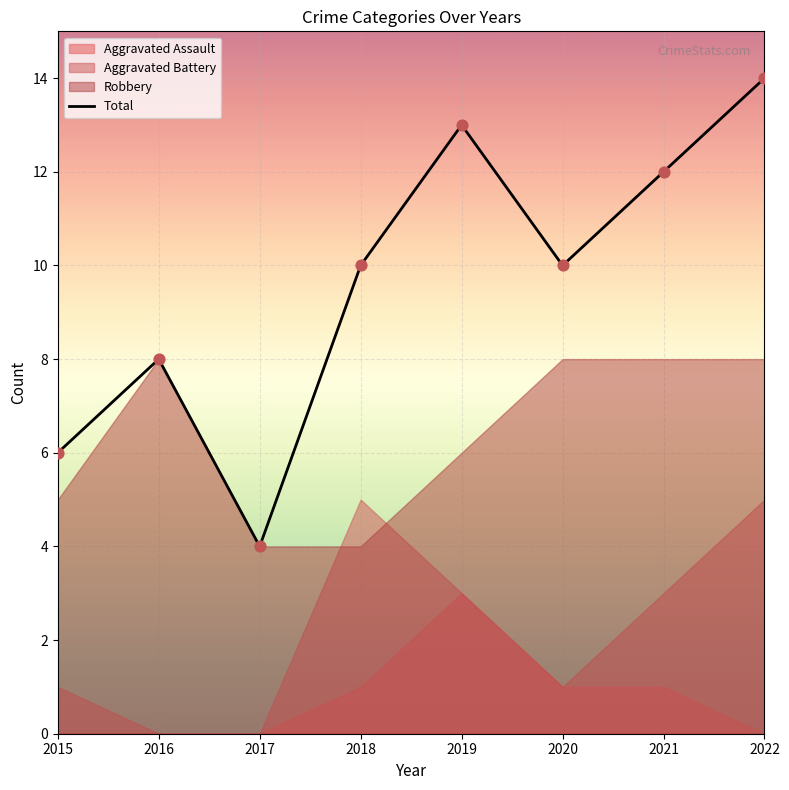

Approximately how many times larger is the value at 2021 compared to 2016?

1.5